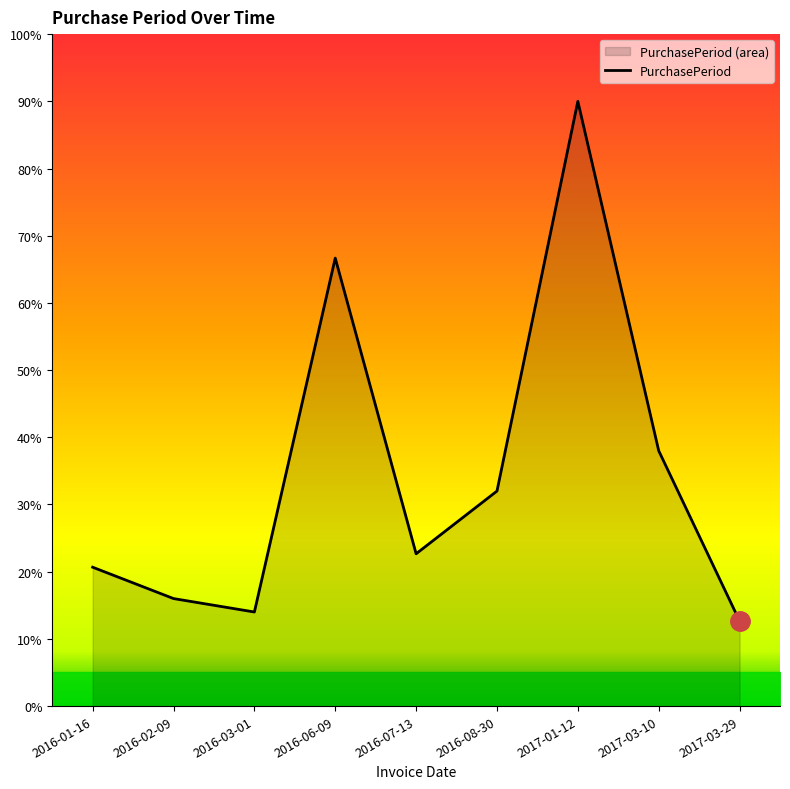

Which label corresponds to the largest value in the chart?

2017-01-12